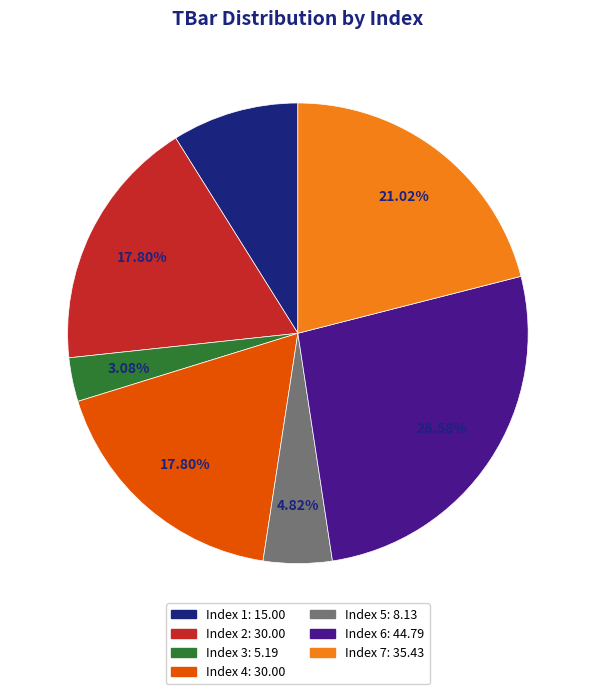

Does any single category account for the majority?

No